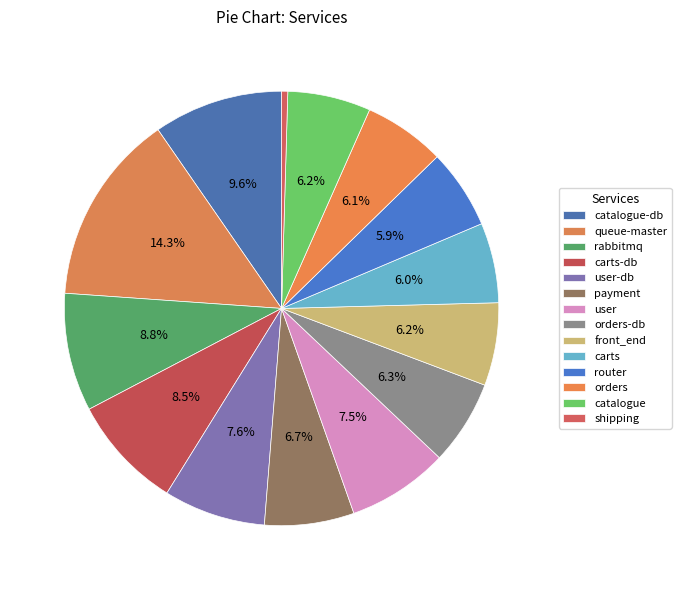

Count the number of slices in the pie.

14